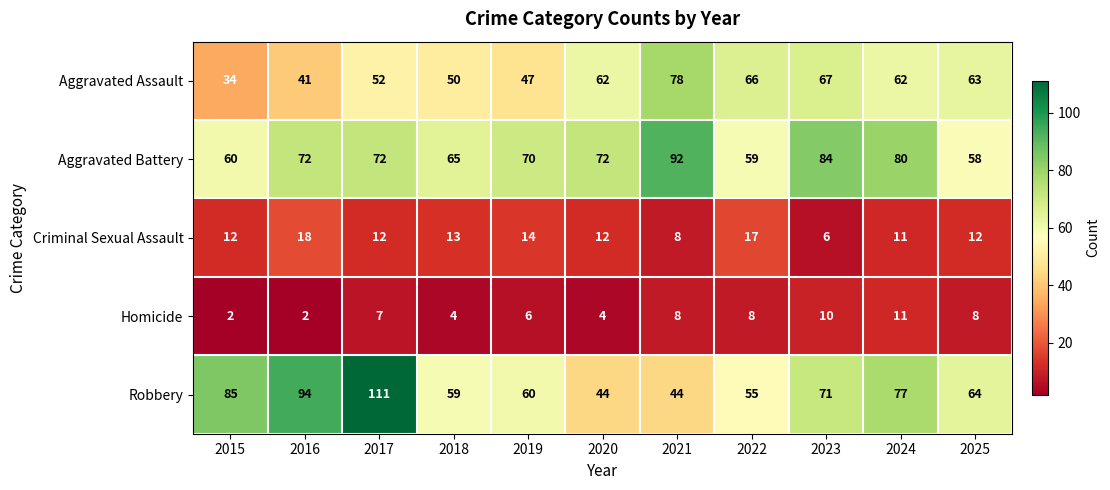

How many distinct data groups are displayed?

5